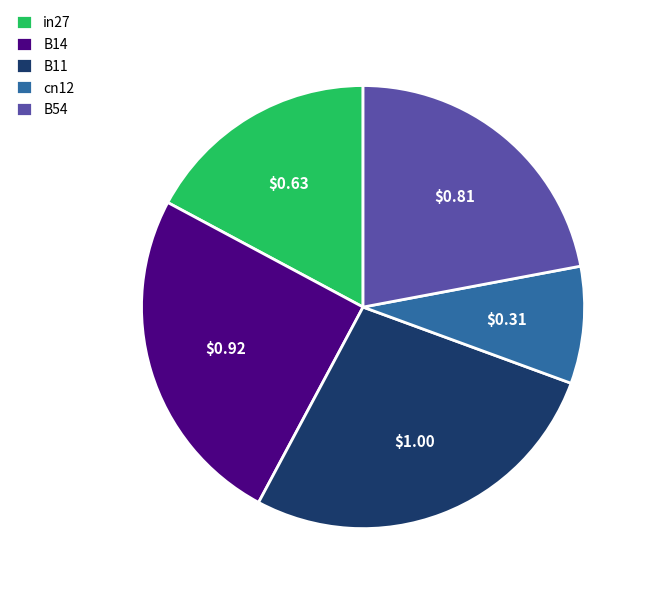

What is the smallest slice in the pie chart?

cn12